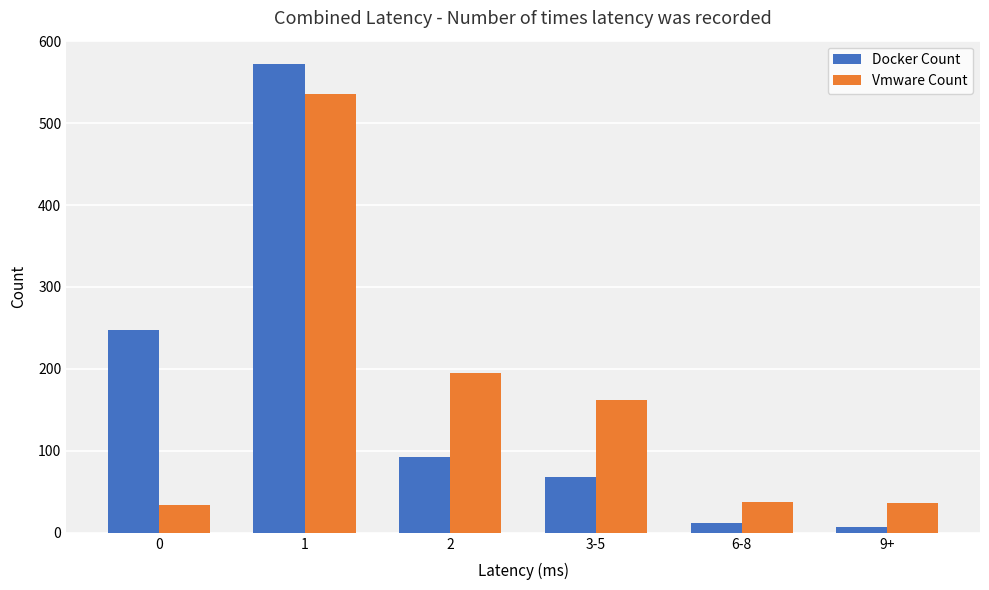

True or false: Docker Count has a value of 248 at 0.

True